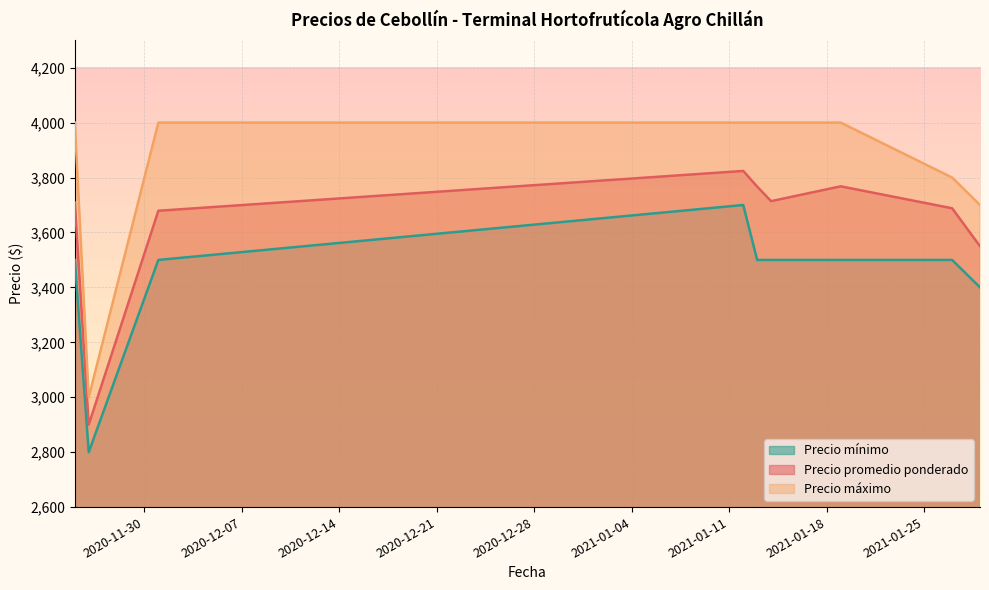

What is the difference between the Precio promedio ponderado values at 2021-01-14 and 2021-01-13?

53